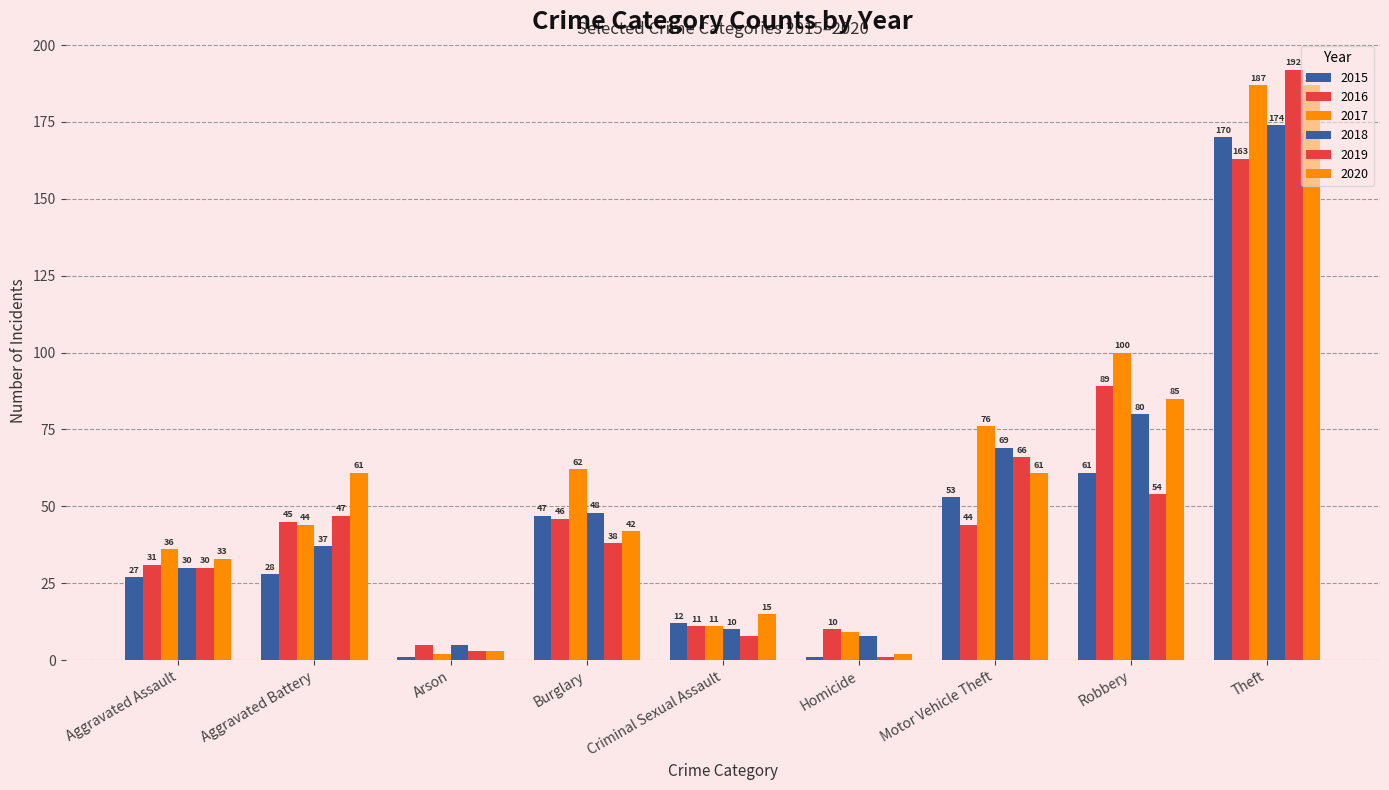

Which series changed the most between Aggravated Assault and Arson?

2017